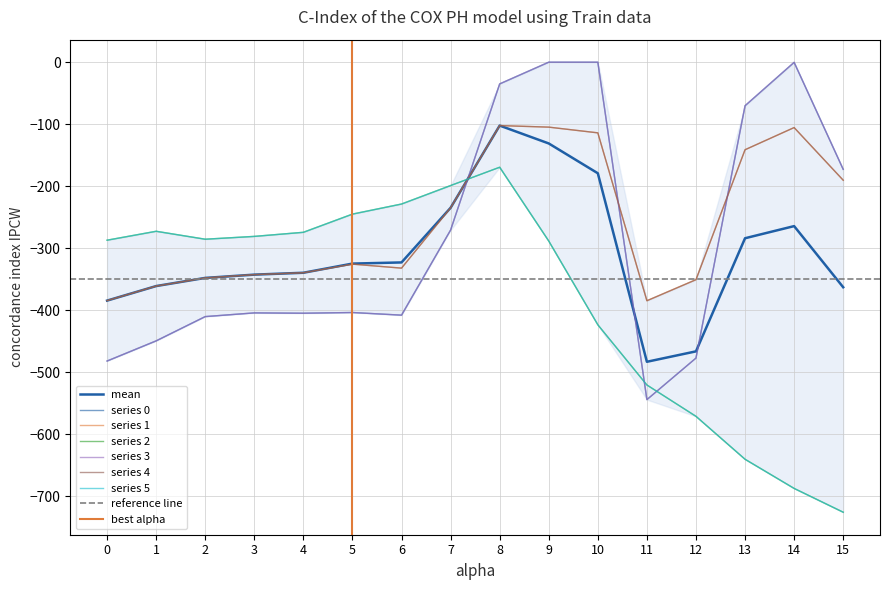

Read the 4 value at 0.

-384.6